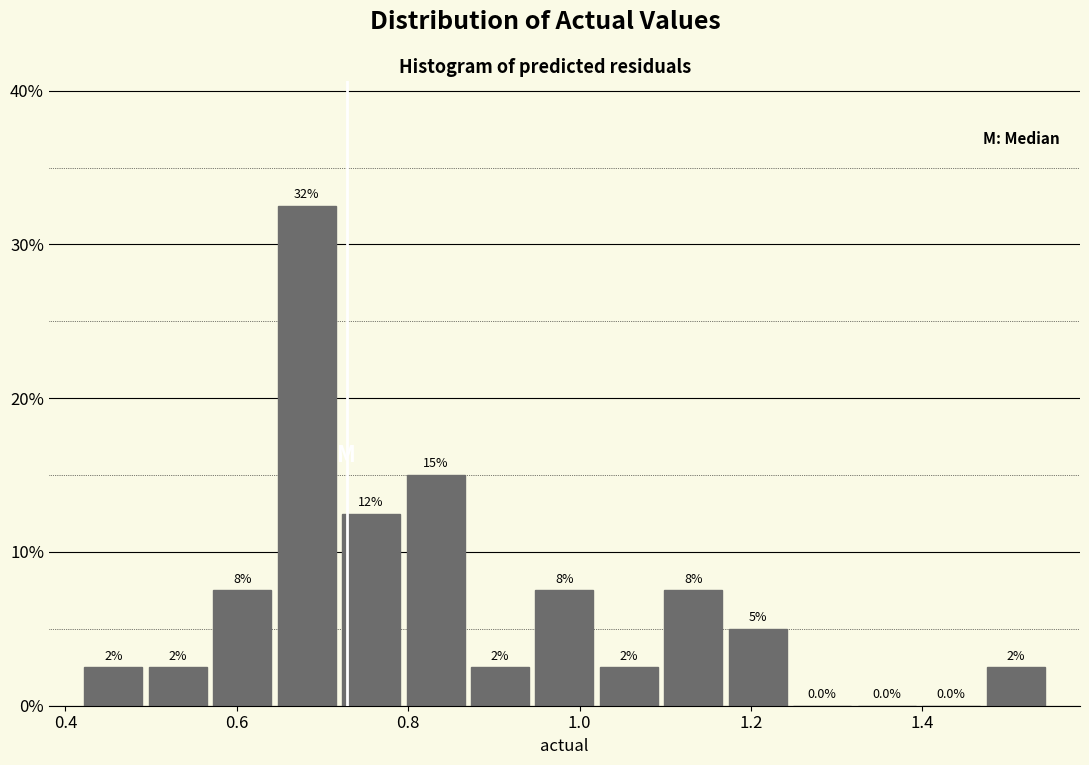

Read against the x-axis, roughly where is the centre of the tallest bar?

0.68